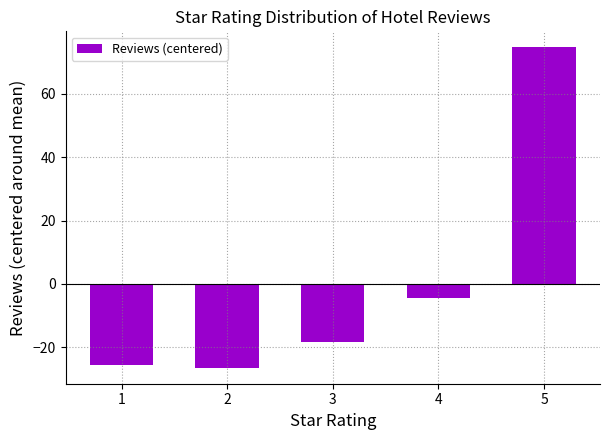

What is the difference between the maximum and second lowest values?

100.0